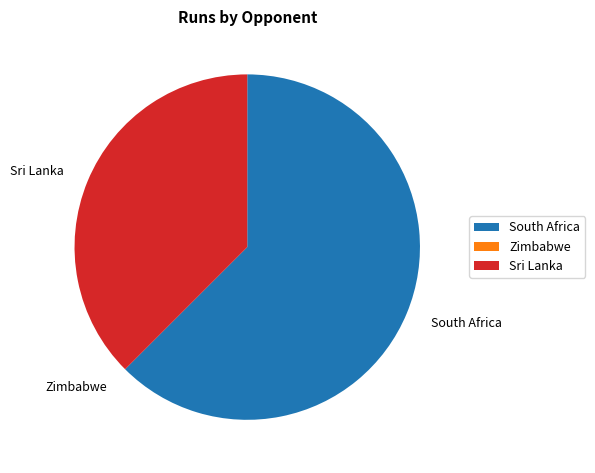

Which category has the biggest portion of the pie?

South Africa